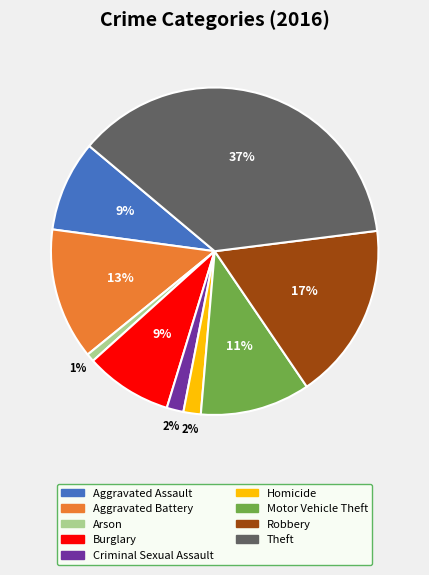

Is the sum of Arson and Aggravated Assault greater than half?

No